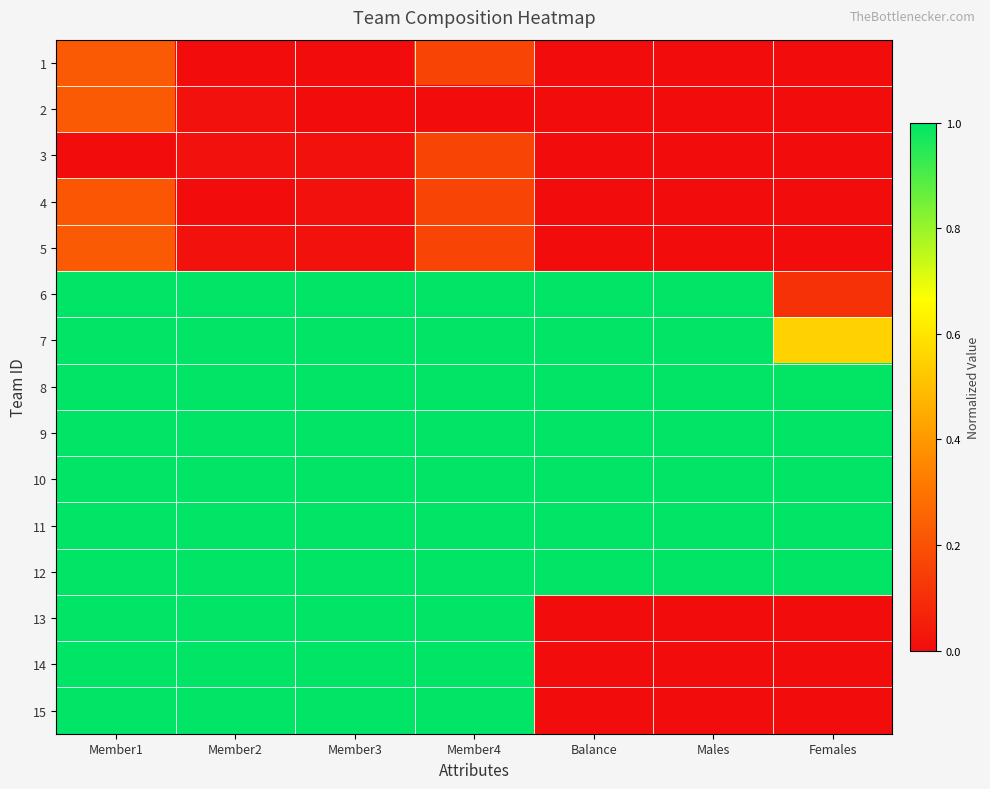

Which has a higher value, Balance or Males?

Balance